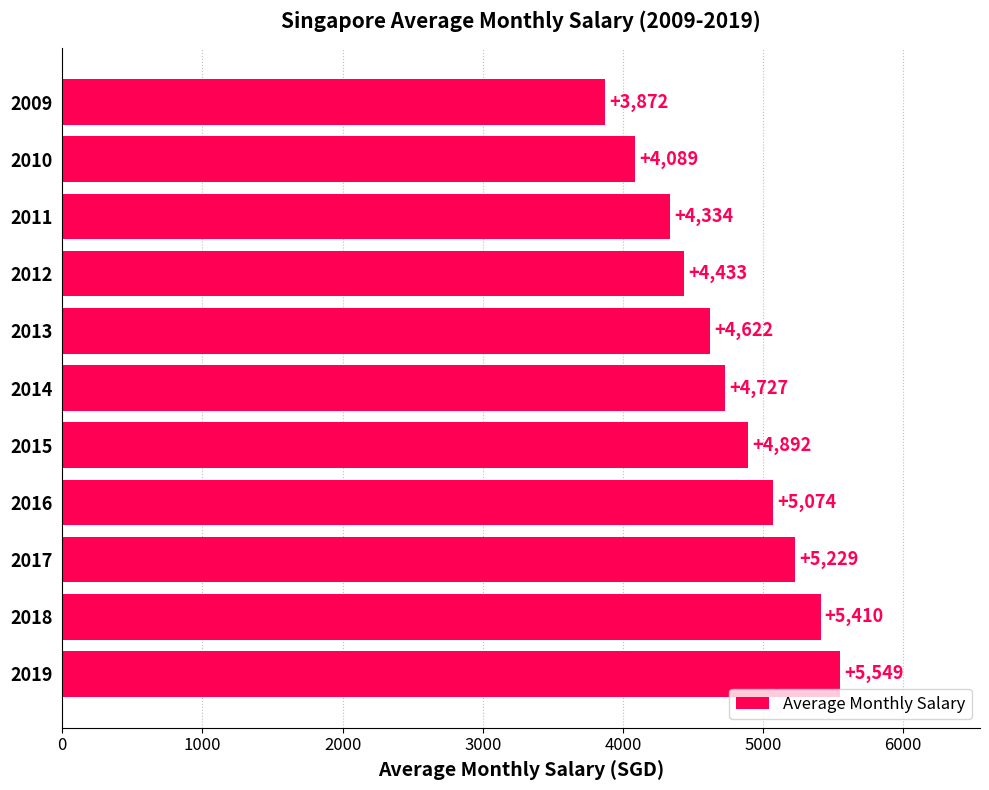

What is the difference between the maximum and minimum values?

1677